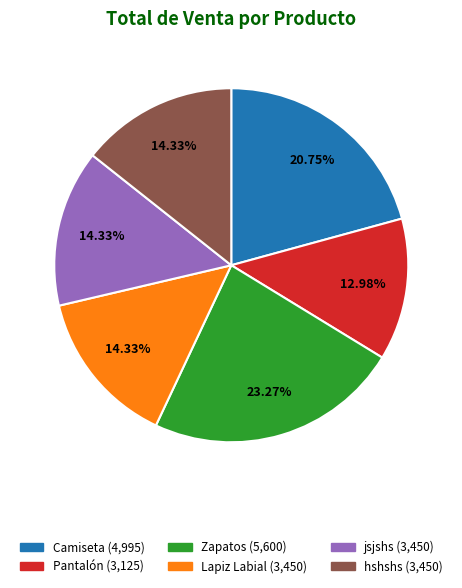

Combined, do Zapatos and Camiseta account for over 50%?

No